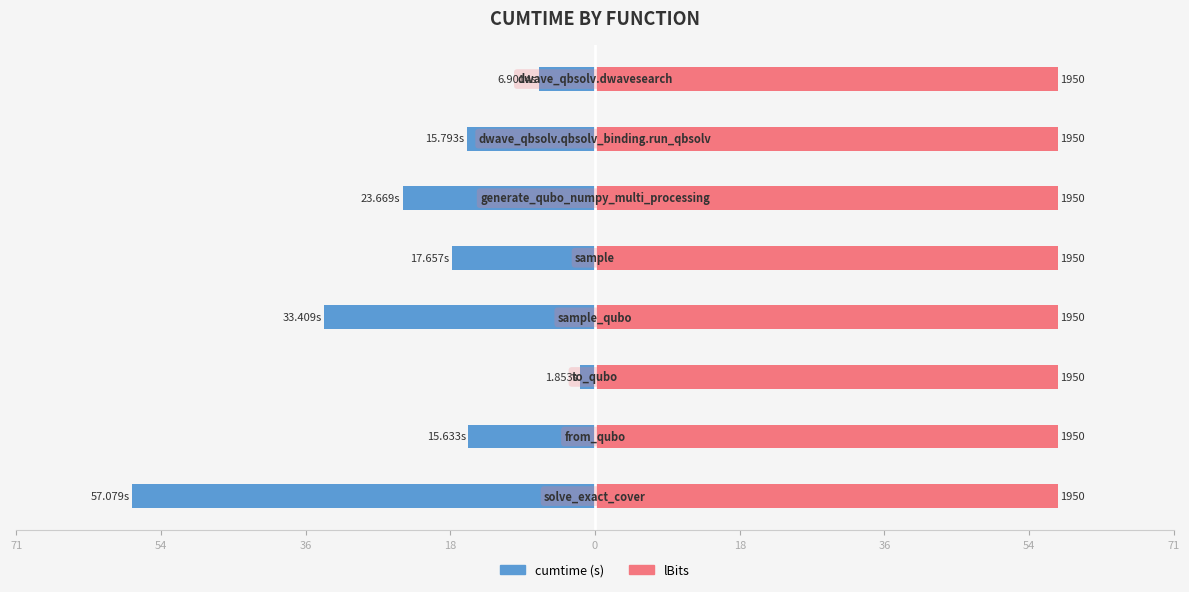

Rank the series at 36 from highest to lowest value.

lBits, cumtime